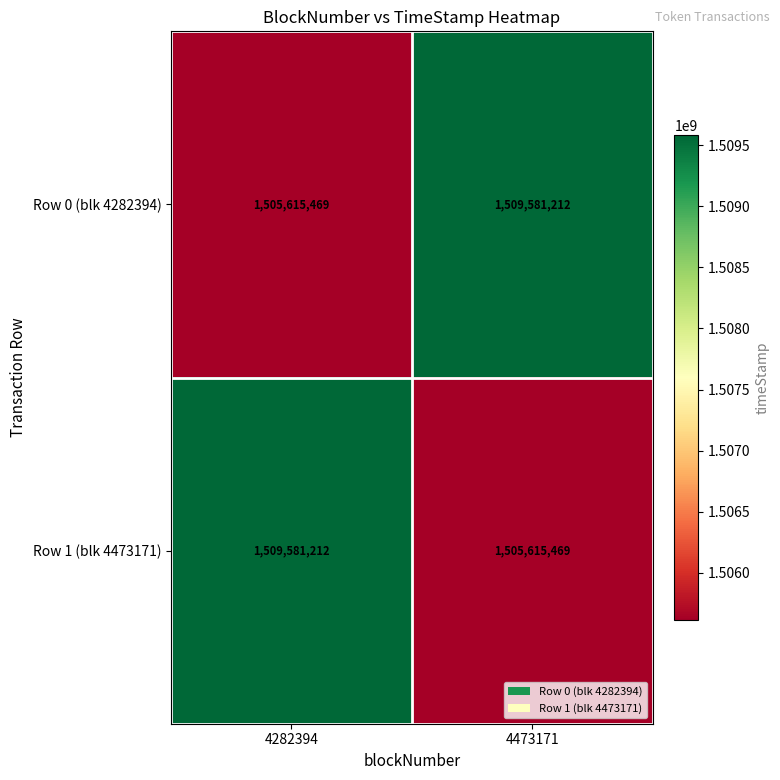

Reading left to right, list all the values displayed in this chart.

Row 0 (blk 4282394): 1505615469	1509581212
Row 1 (blk 4473171): 1509581212	1505615469